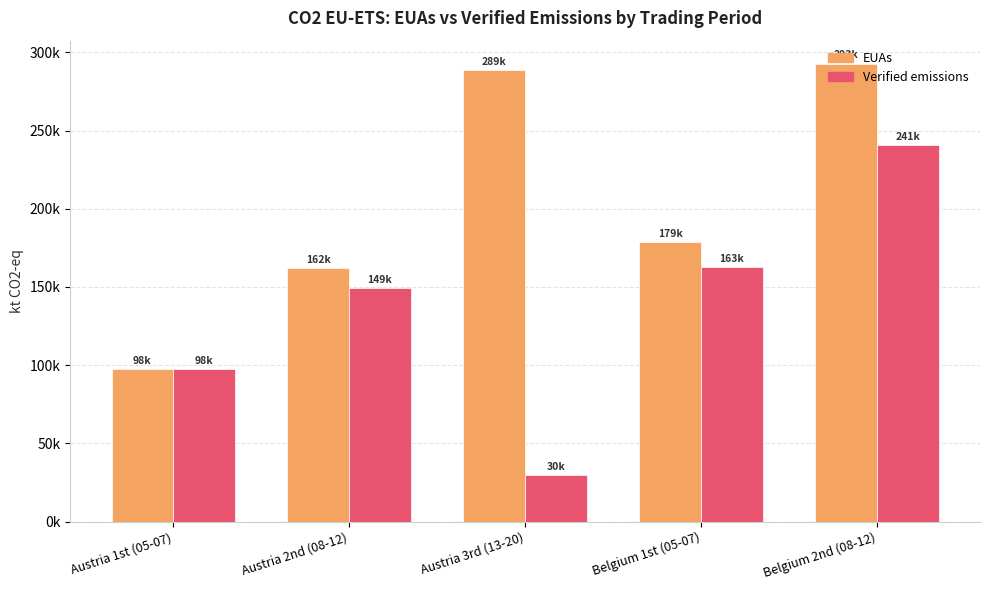

Which category has the highest value in the EUAs series?

Belgium 2nd (08-12)